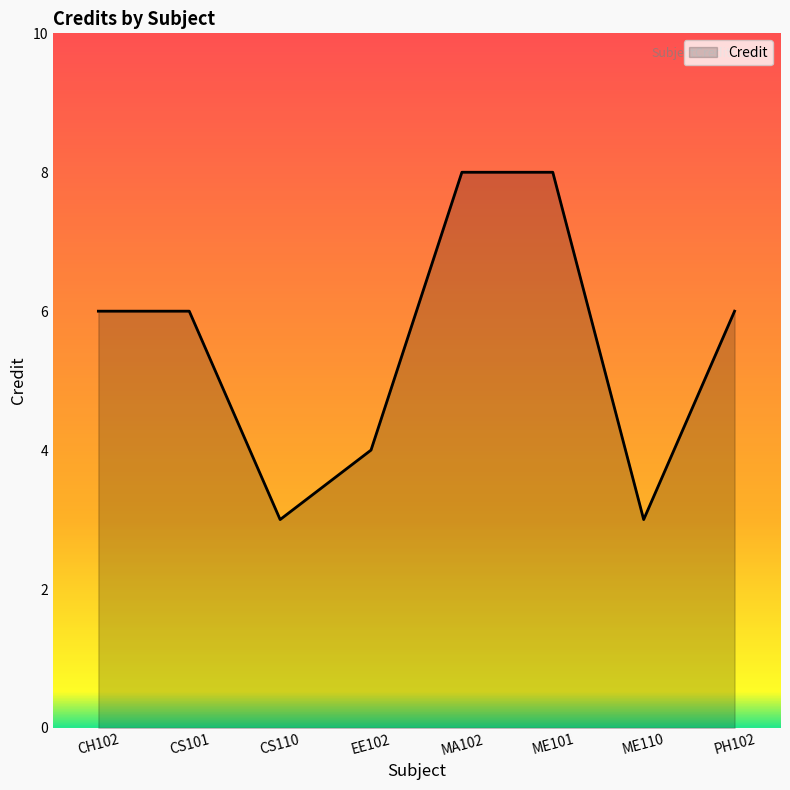

Where is the first local minimum?

CS110